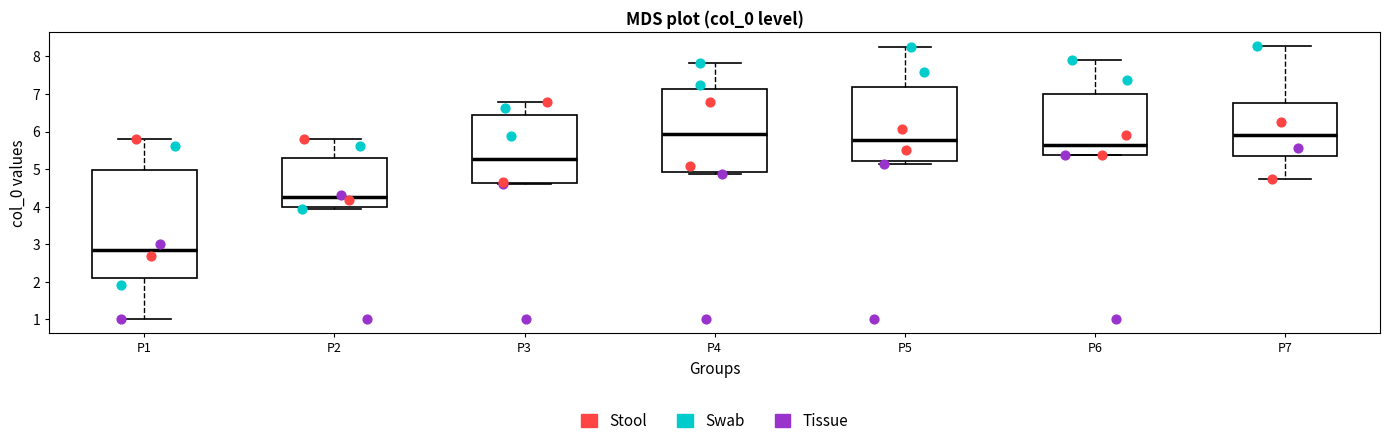

Reading left to right, read every box against the y-axis: the position of its median line, the range the box covers, and the ends of its whiskers. The values are not printed on the chart, so give them approximately, as read against the axis.

P1: median 2.8, box 2.1 to 5.0, whiskers 1.0 to 5.8
P2: median 4.3, box 4.0 to 5.3, whiskers 3.9 to 5.8
P3: median 5.3, box 4.6 to 6.4, whiskers 4.6 to 6.8
P4: median 5.9, box 4.9 to 7.1, whiskers 4.9 (just below the box's lower edge) to 7.8
P5: median 5.8, box 5.2 to 7.2, whiskers 5.1 to 8.2
P6: median 5.6, box 5.4 to 7.0, whiskers 5.4 to 7.9
P7: median 5.9, box 5.4 to 6.8, whiskers 4.7 to 8.3